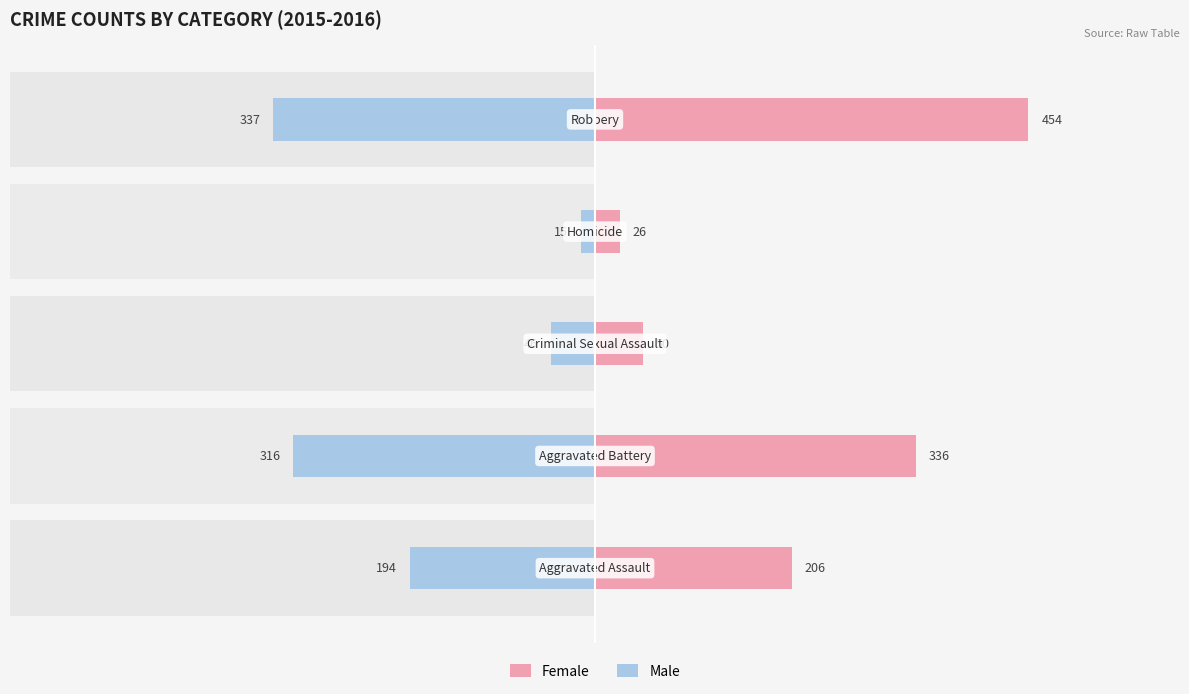

Rank the series by their average value, from highest to lowest.

Female, Male